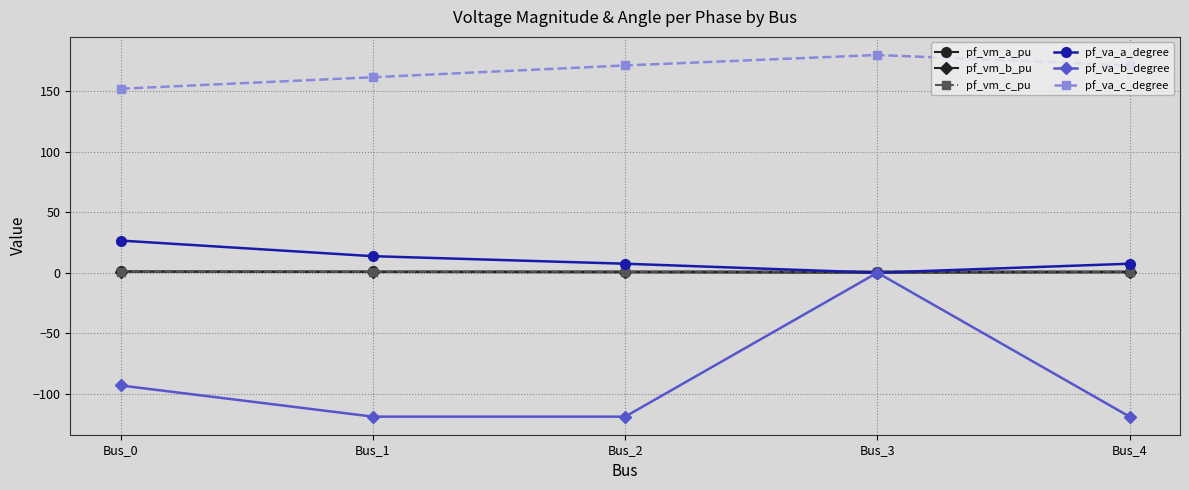

How many categories are shown in the chart?

5